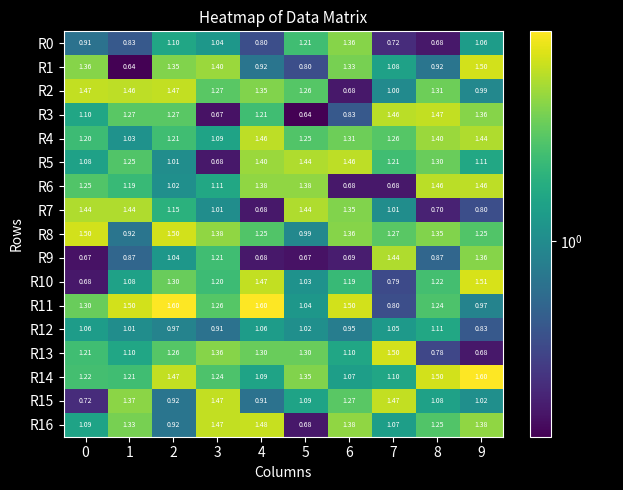

Is the value of R15 at 6 greater than the value of R0 at 7?

Yes